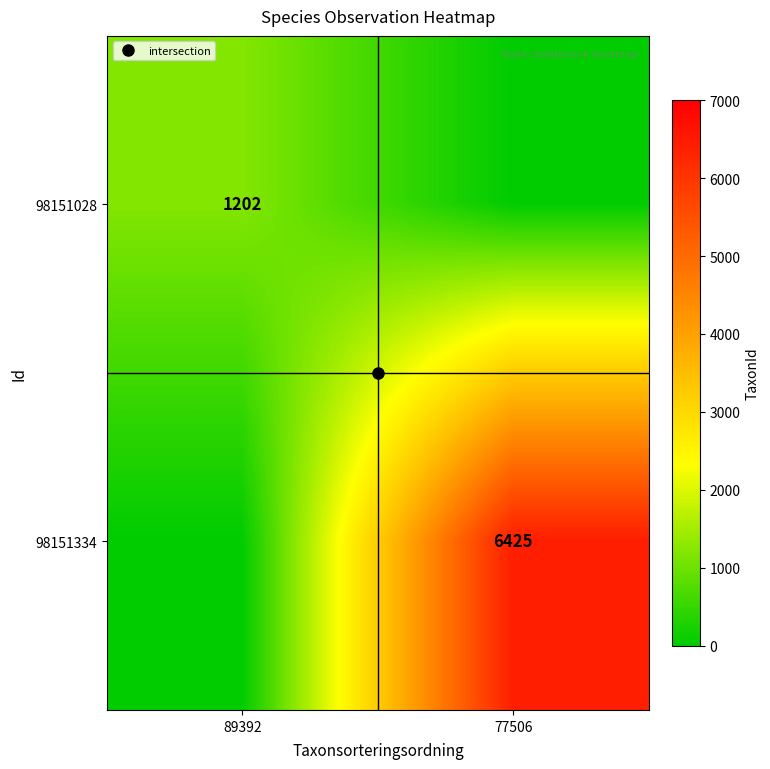

The value of 98151334 at 77506 is 9506. True or false?

False